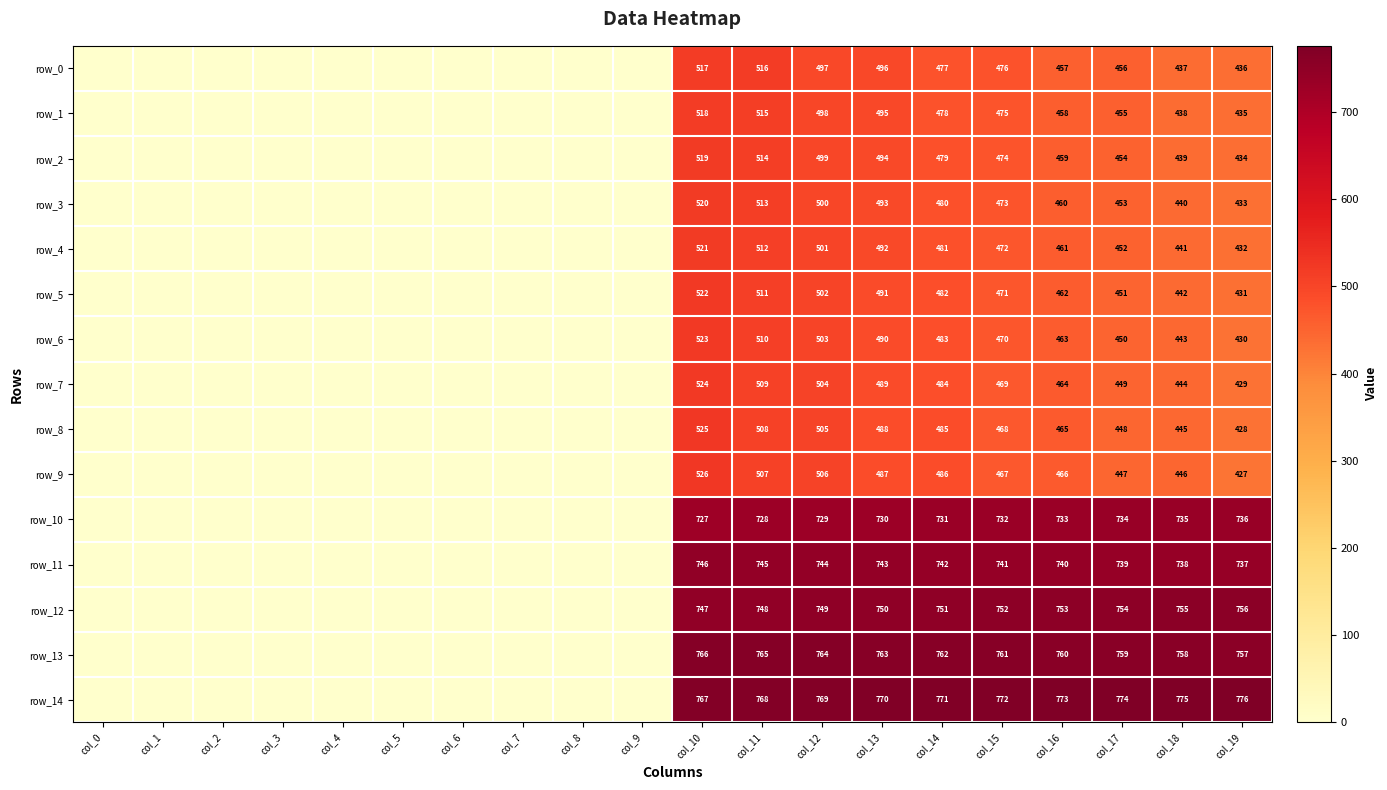

Rank the series by their maximum value, from lowest to highest.

row_0, row_1, row_2, row_3, row_4, row_5, row_6, row_7, row_8, row_9, row_10, row_11, row_12, row_13, row_14